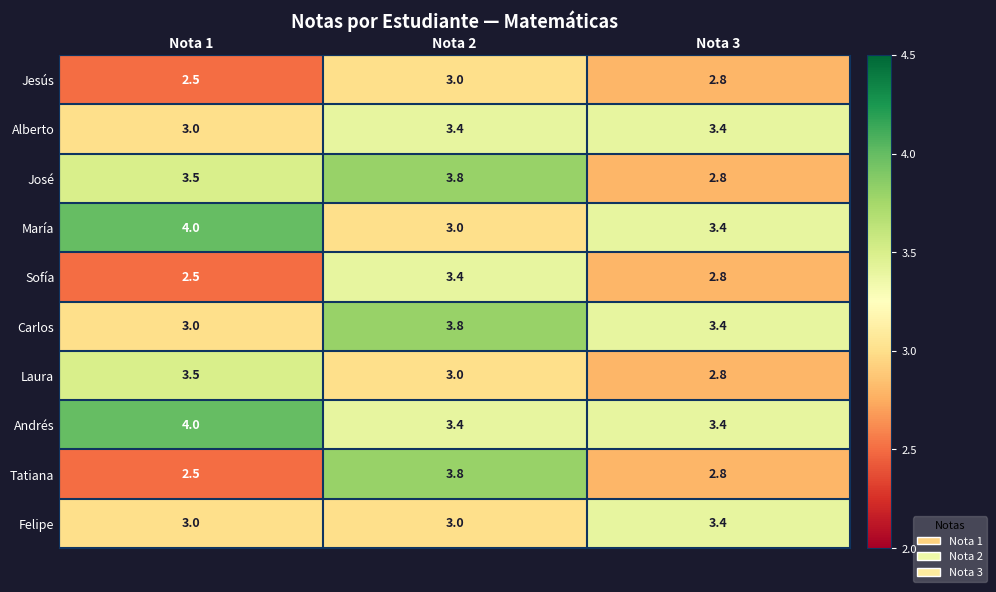

At which label does José reach its peak?

Nota 2